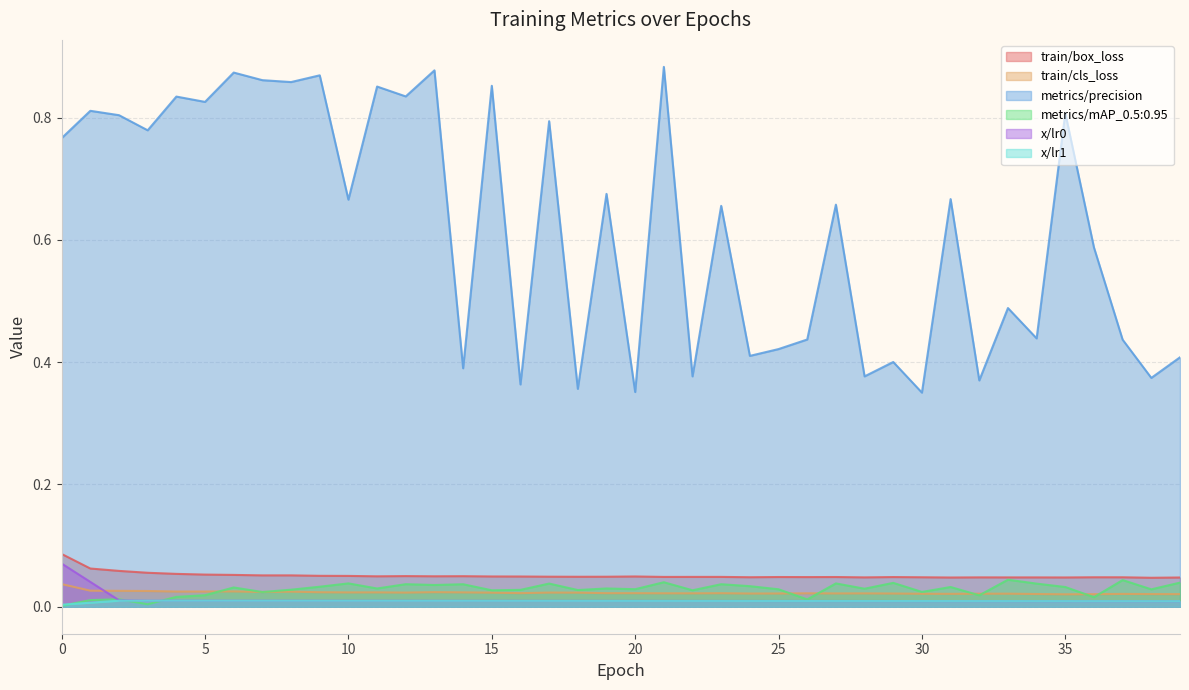

How many intersections are there between metrics/mAP_0.5:0.95 and train/cls_loss?

9